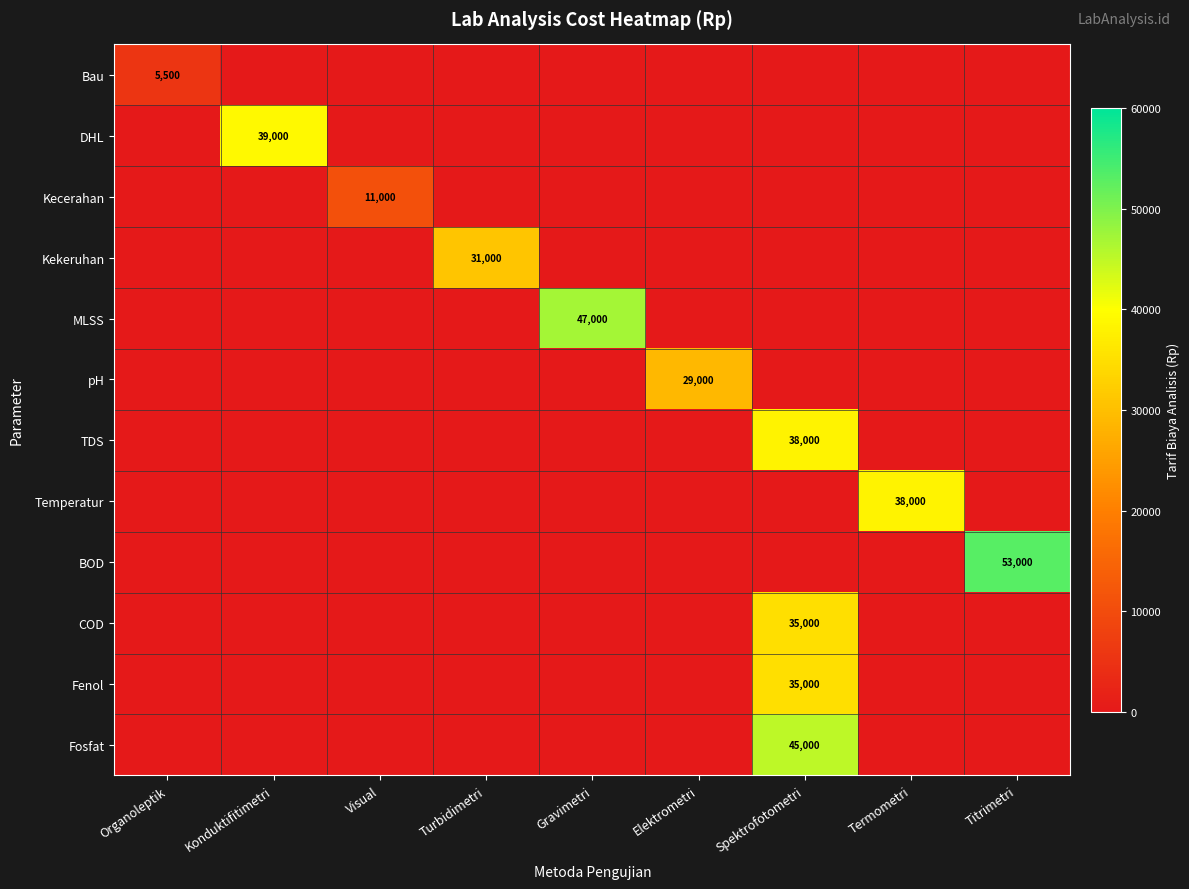

Rank the categories by Kekeruhan value from lowest to highest.

Organoleptik, Konduktifitimetri, Visual, Gravimetri, Elektrometri, Spektrofotometri, Termometri, Titrimetri, Turbidimetri